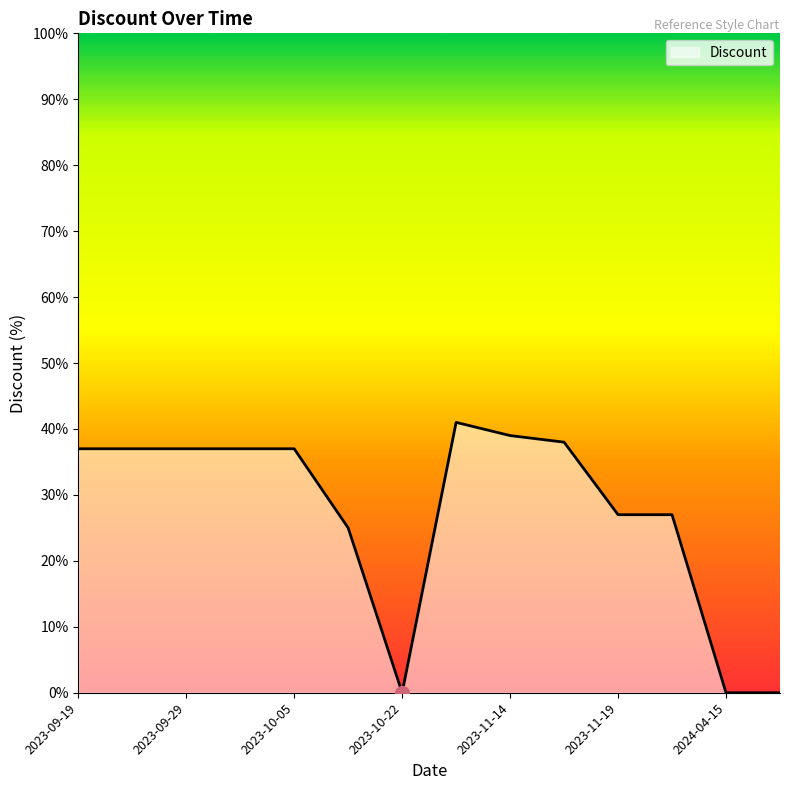

What is the difference between the maximum and minimum values?

41